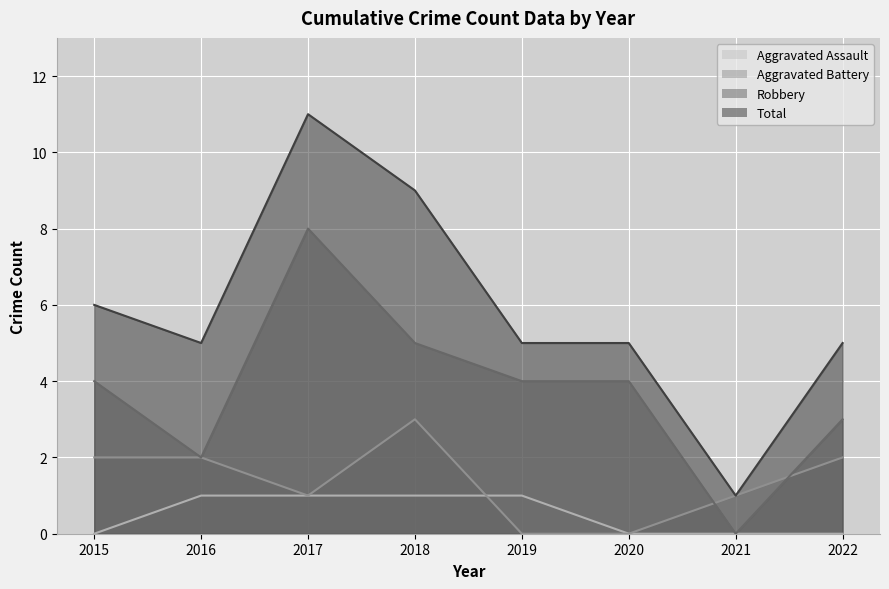

What is the total value across all series at 2015?

12